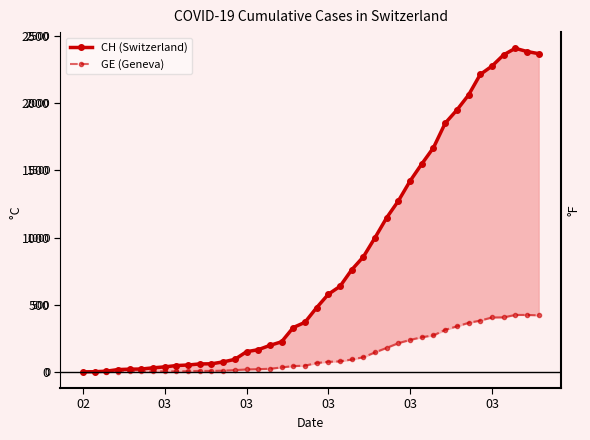

Which series has the largest range (max minus min)?

CH (Switzerland)